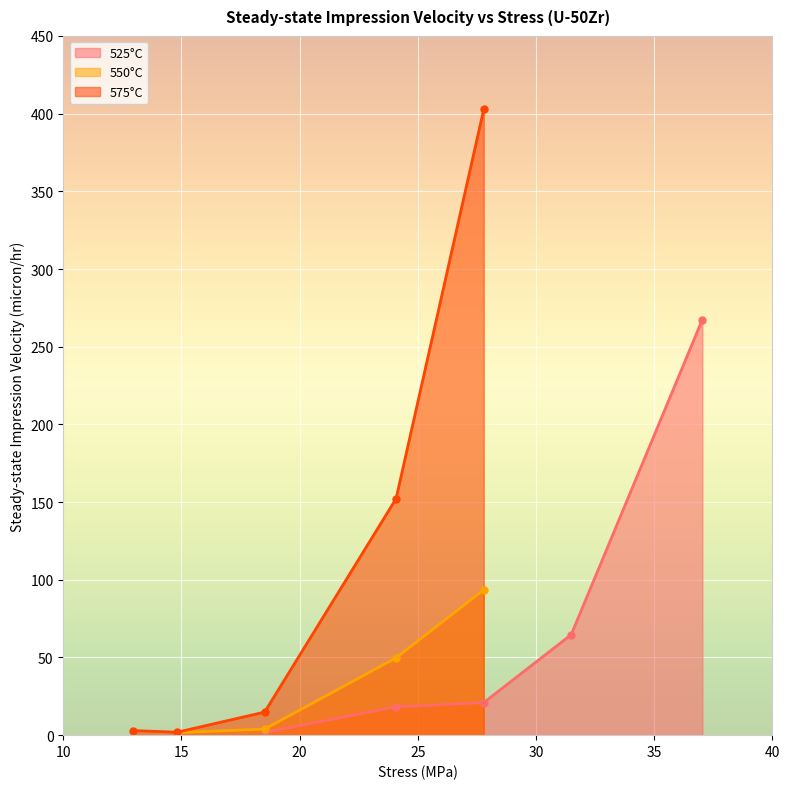

Where does the 575°C series first go above 14?

18.52 MPa